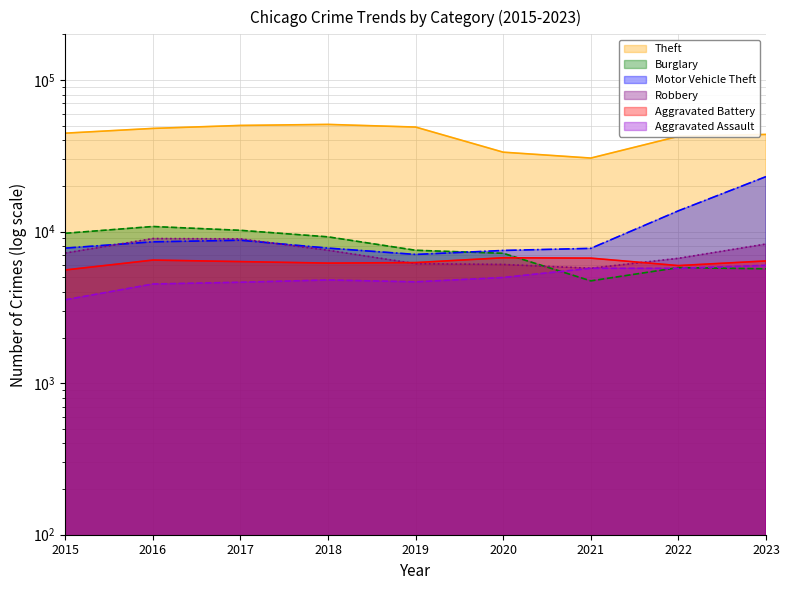

Rank the series at 2021 from lowest to highest value.

Burglary, Aggravated Assault, Robbery, Aggravated Battery, Motor Vehicle Theft, Theft